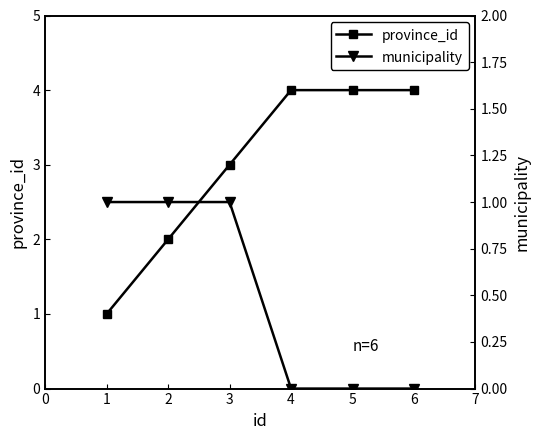

True or false: province_id has more than 1 points higher than both neighbors.

False